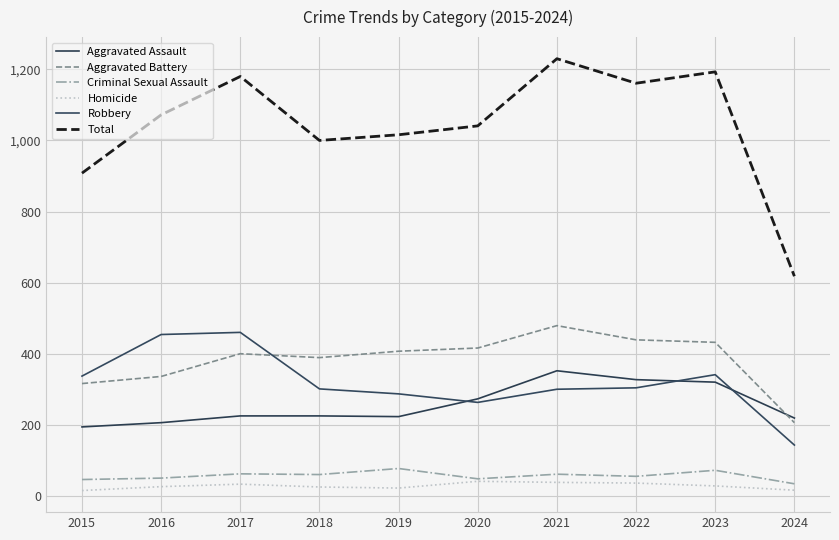

True or false: Homicide has more than 2 interior local peaks.

False